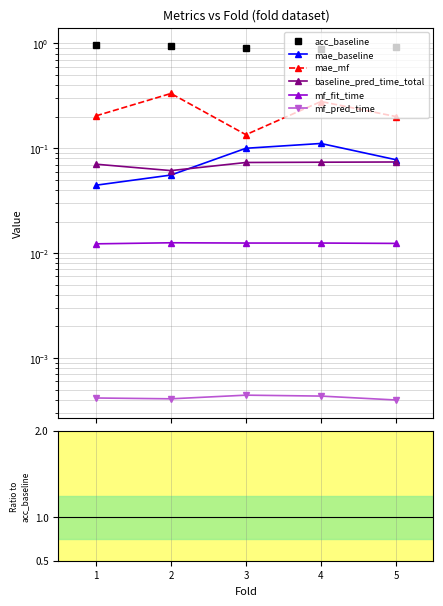

The acc_baseline series shows 0.9 at 4. True or false?

True